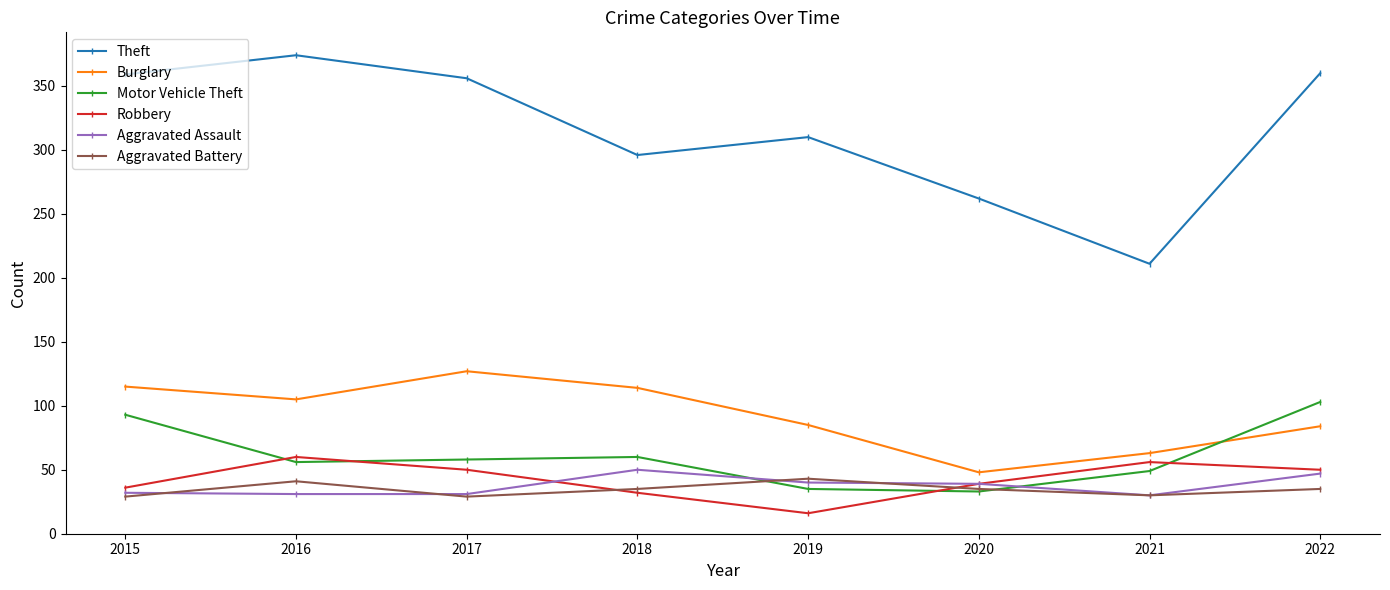

What is the sum of all Motor Vehicle Theft values?

487